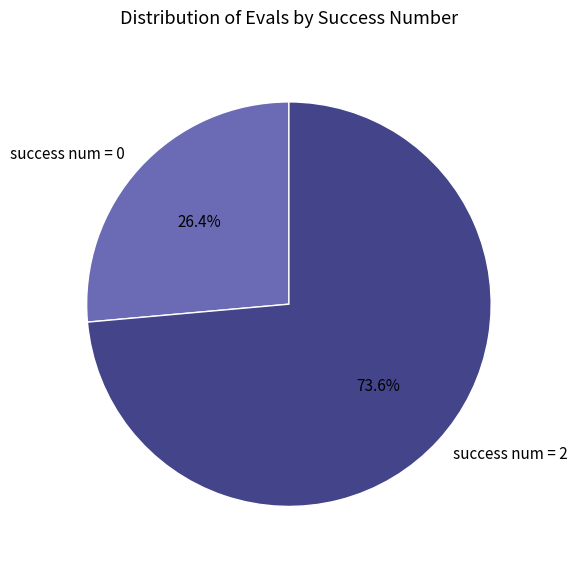

Is there any slice that represents more than half of the pie?

Yes